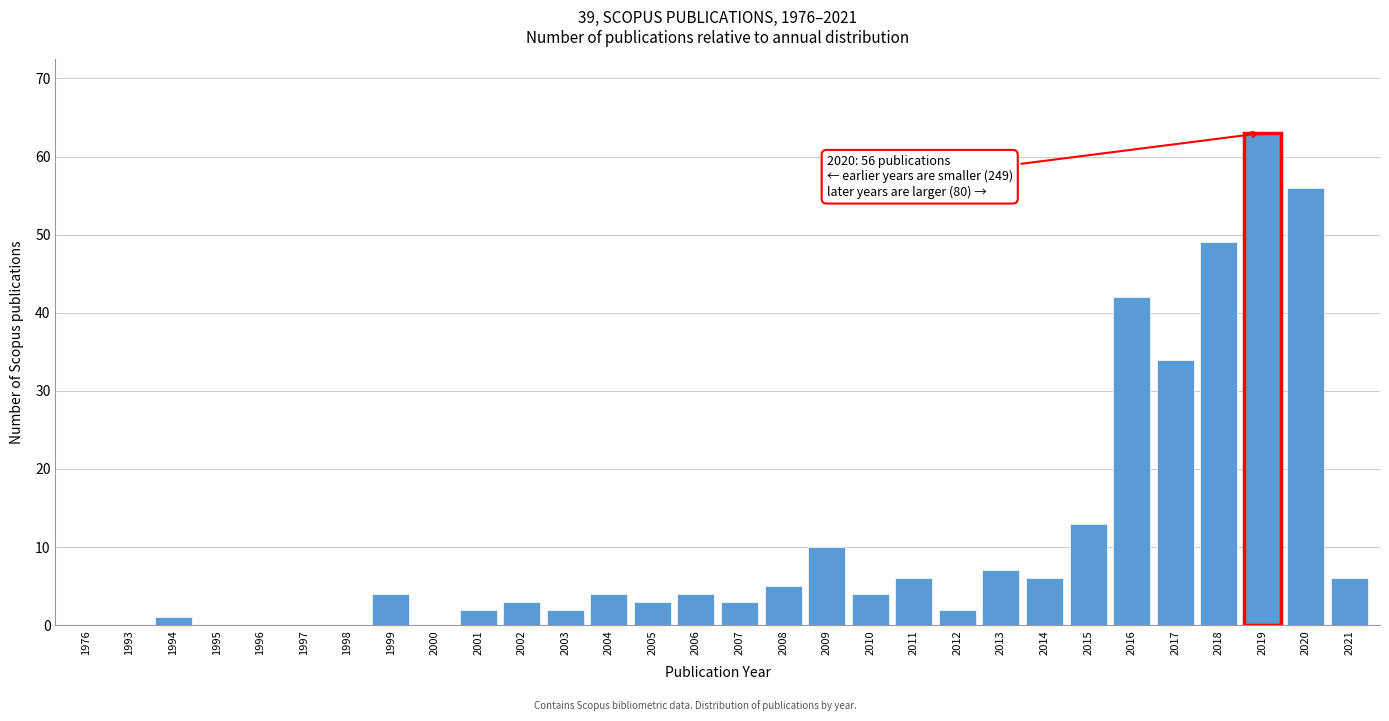

Reading left to right, what are all the values shown in this chart?

1976=0	1993=0	1994=1	1995=0	1996=0	1997=0	1998=0	1999=4	2000=0	2001=2	2002=3	2003=2	2004=4	2005=3	2006=4	2007=3	2008=5	2009=10	2010=4	2011=6	2012=2	2013=7	2014=6	2015=13	2016=42	2017=34	2018=49	2019=63	2020=56	2021=6